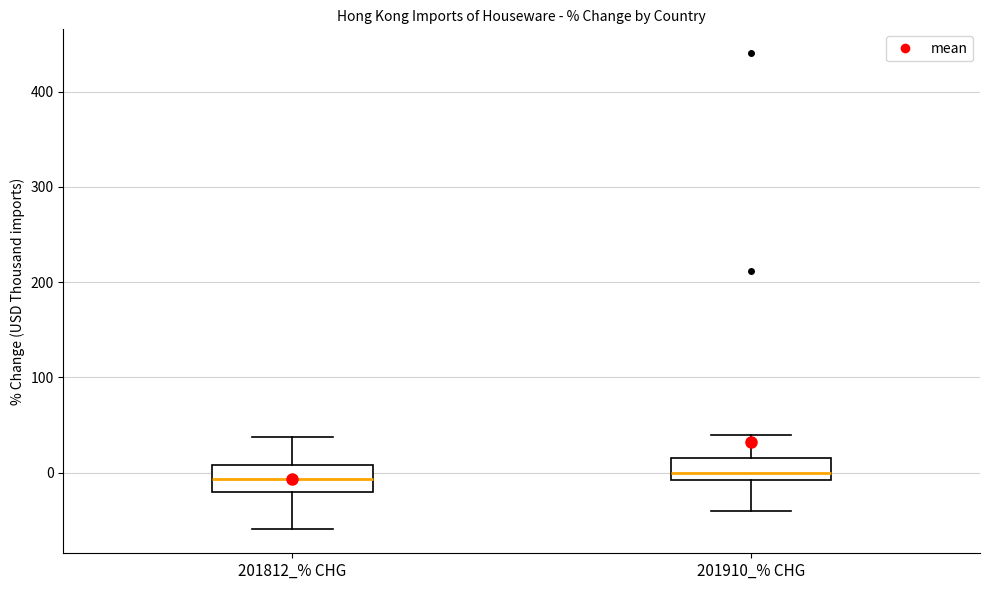

Reading left to right, read every box against the y-axis: the position of its median line, the range the box covers, and the ends of its whiskers. The values are not printed on the chart, so give them approximately, as read against the axis.

201812_% CHG: median -10, box -20 to 10, whiskers -60 to 40
201910_% CHG: median 0, box -10 to 10, whiskers -40 to 40